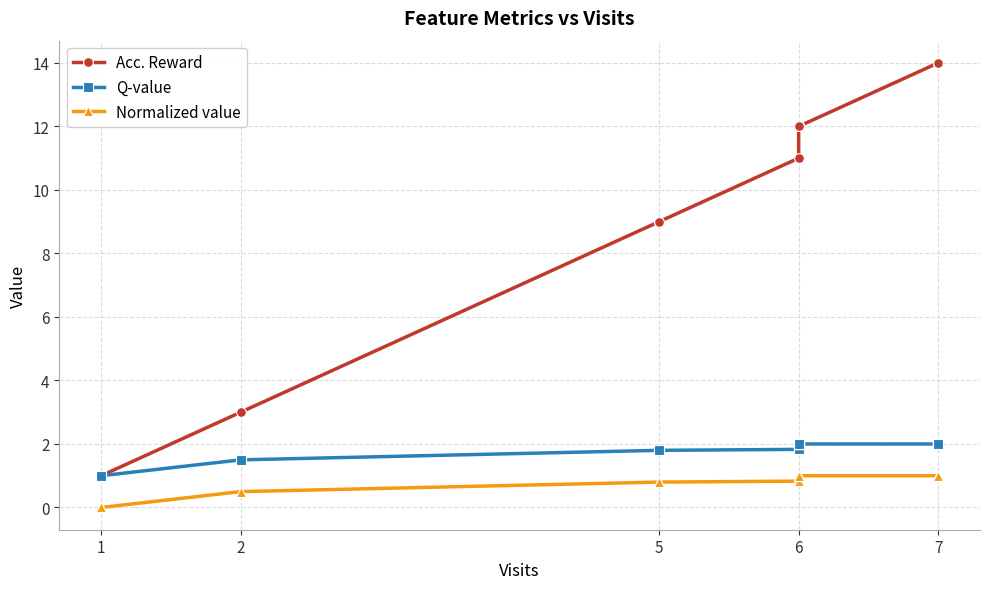

Between 2 and 7, which series saw the biggest shift?

Acc. Reward